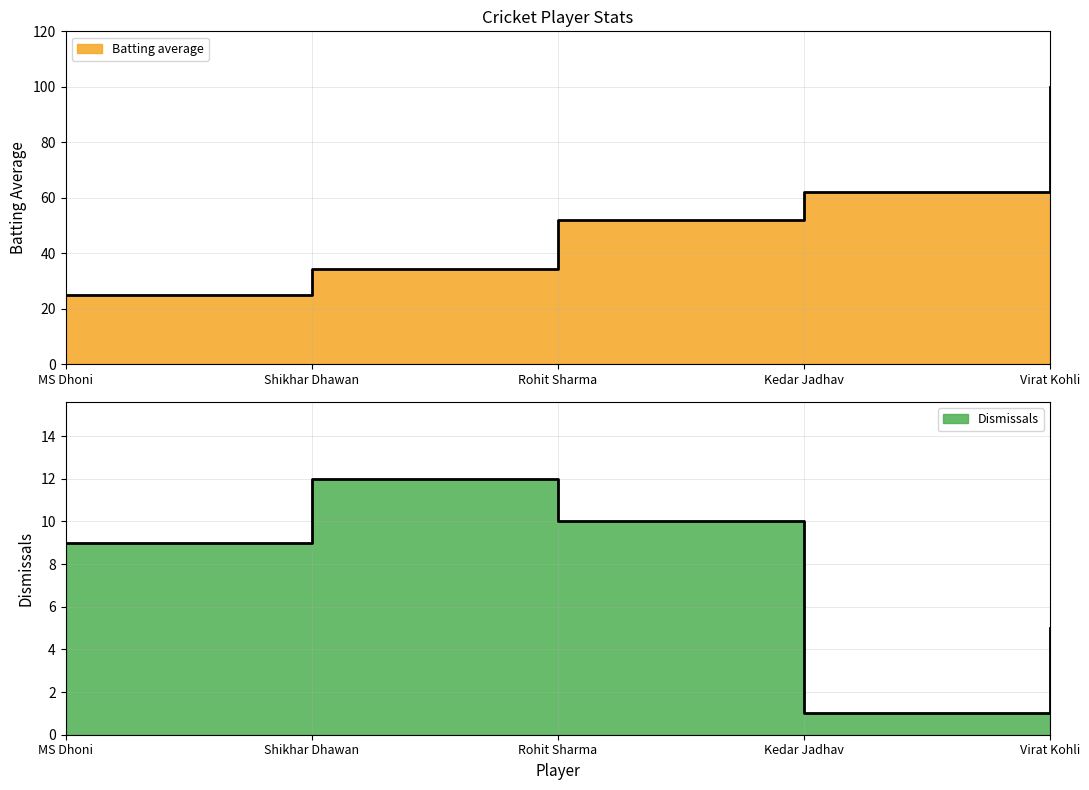

Reading right to left, extract all data points from this chart.

Batting average: Virat Kohli=100.0	Kedar Jadhav=62.0	Rohit Sharma=51.9	Shikhar Dhawan=34.4	MS Dhoni=24.8
Dismissals: Virat Kohli=5.0	Kedar Jadhav=1.0	Rohit Sharma=10.0	Shikhar Dhawan=12.0	MS Dhoni=9.0